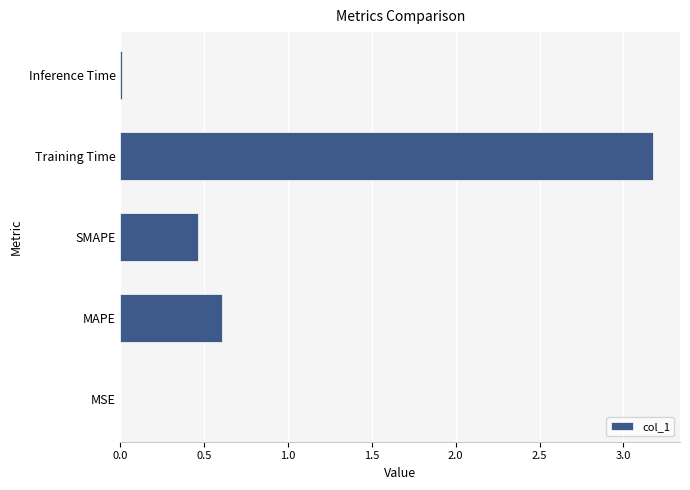

Are the bars grouped side by side (vs. stacked)?

No